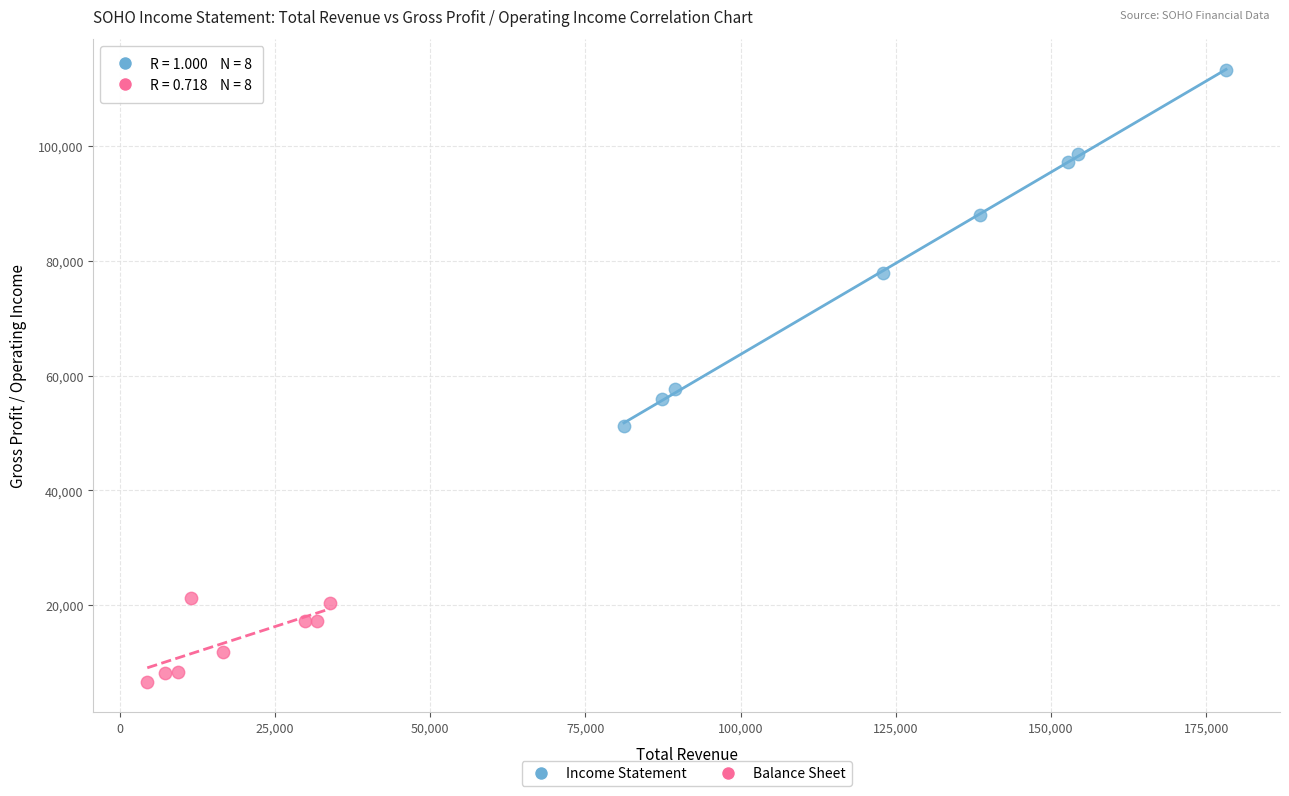

Which series has the widest spread of Y values?

Income Statement